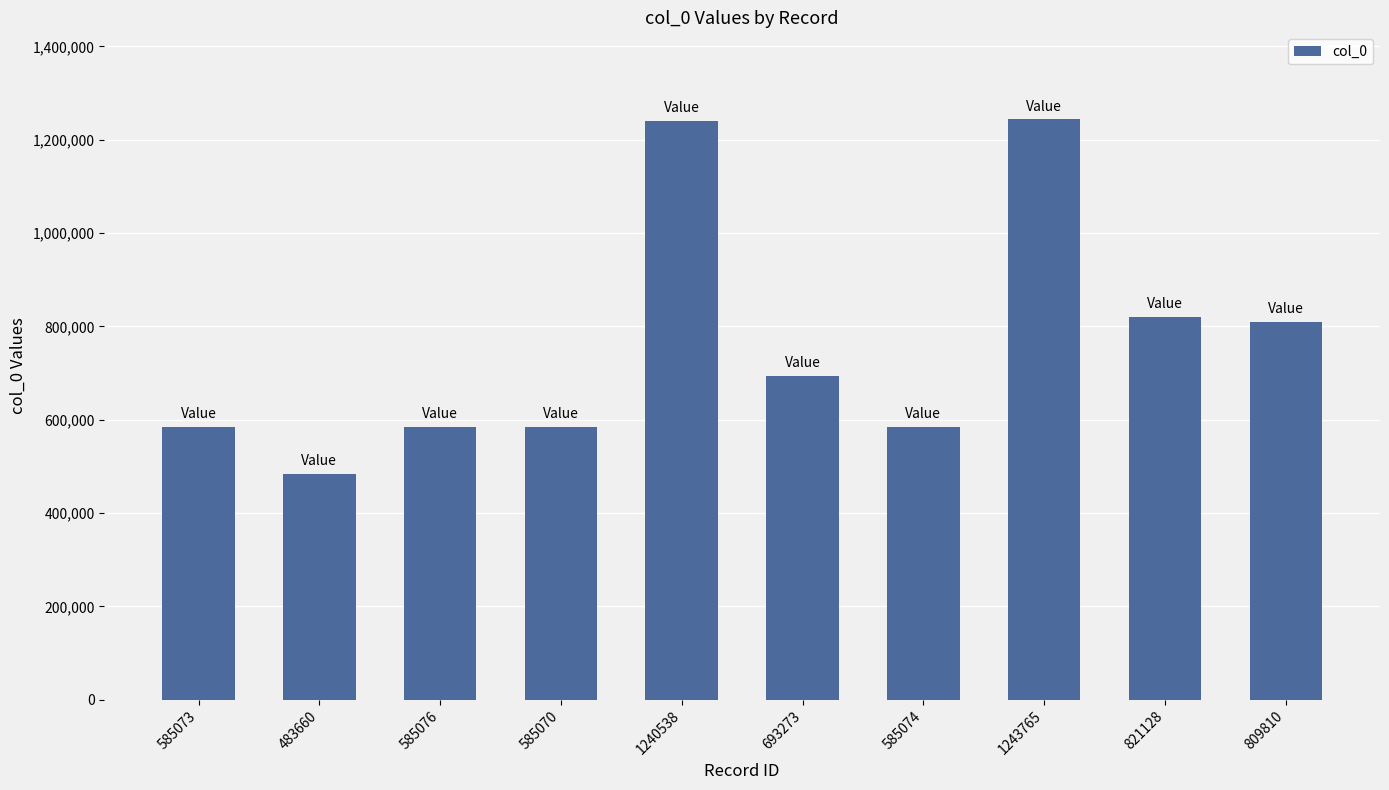

Count the number of categories in the chart.

10